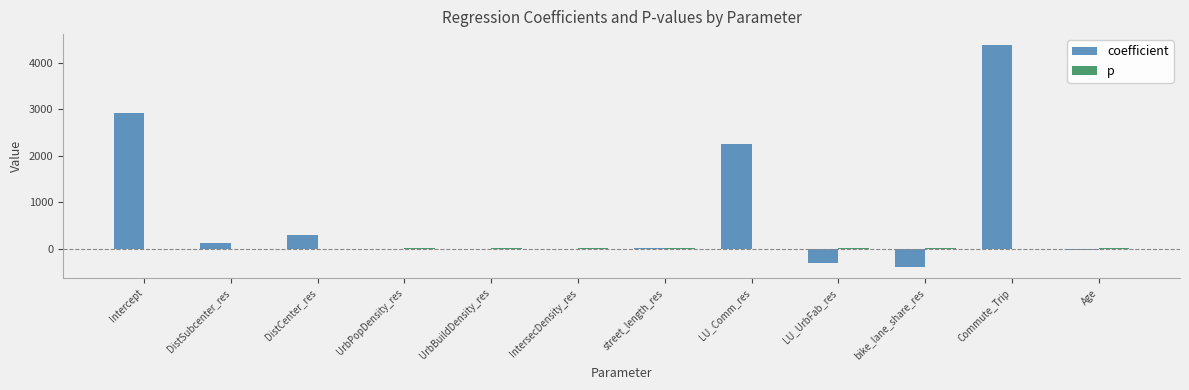

Does the chart contain stacked bars?

No